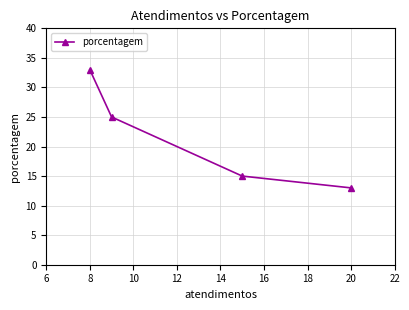

What is the value of the 3rd point from the left?

15